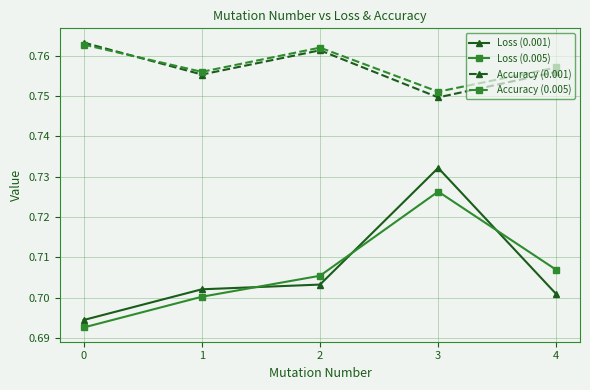

What are all the series names shown in the legend?

Loss (0.001), Loss (0.005), Accuracy (0.001), Accuracy (0.005)